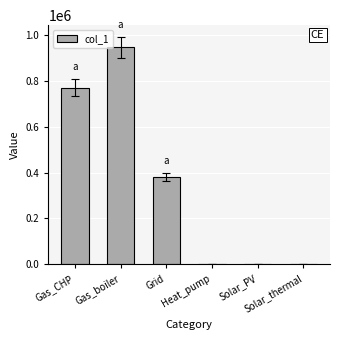

Reading right to left, what are all the values shown in this chart?

0.0	0.0	0.0	380866.4	946629.2	771017.8